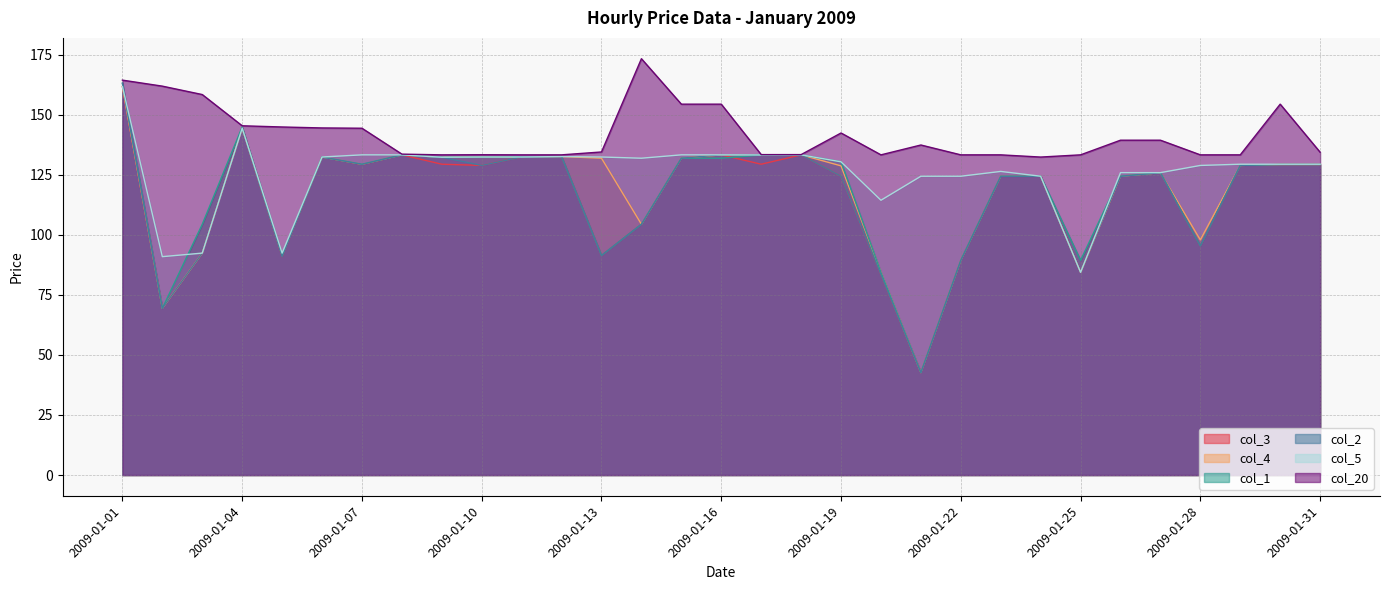

What is the difference between the maximum and second lowest values in the col_20 series?

40.0